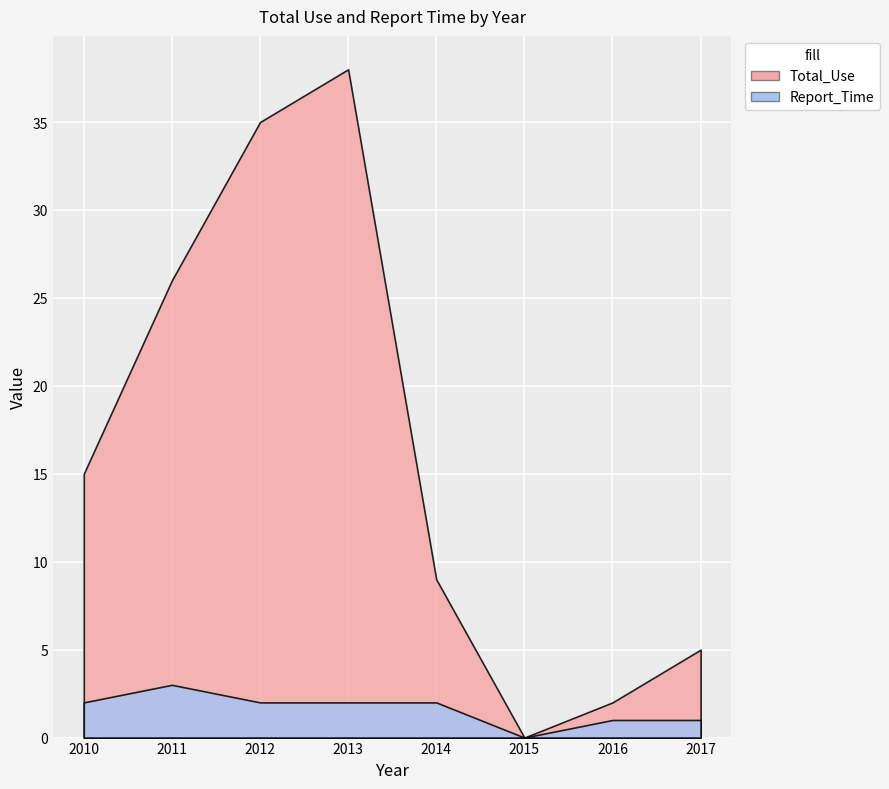

Where does the Total_Use series first go above 15?

2011